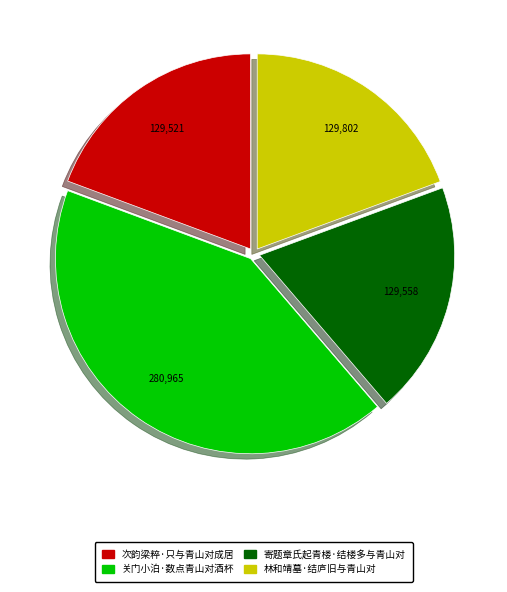

The 次韵梁粹·只与青山对成居 slice represents 19% of the pie. True or false?

True